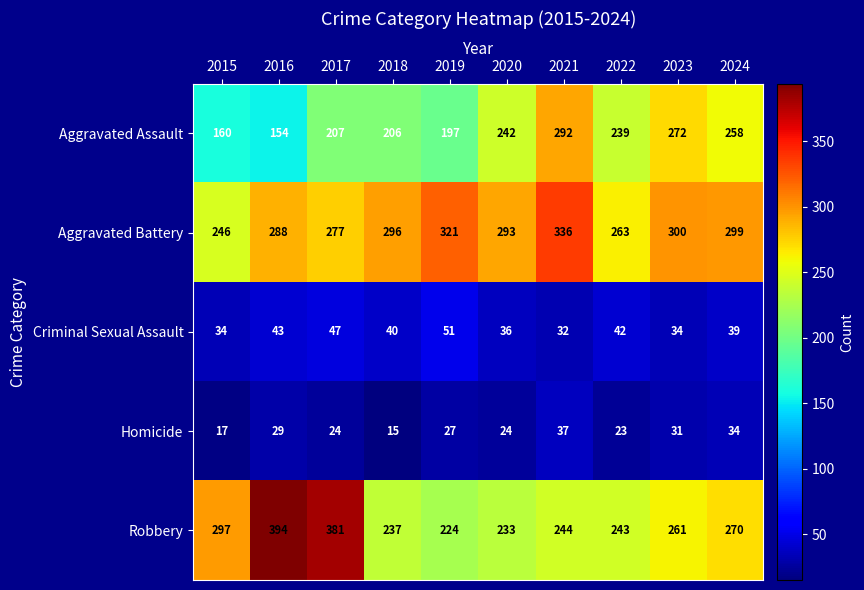

Which series has the largest range (max minus min)?

Robbery